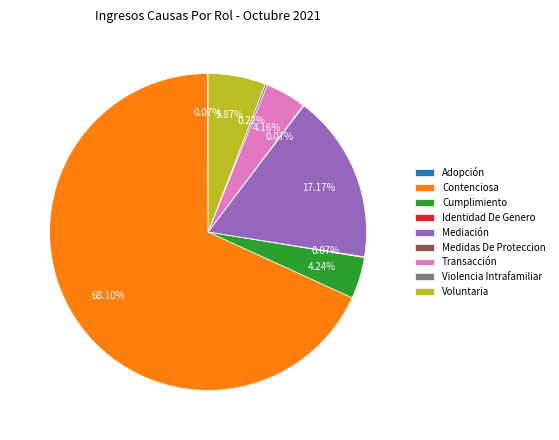

Which has a higher value, Transacción or Mediación?

Mediación